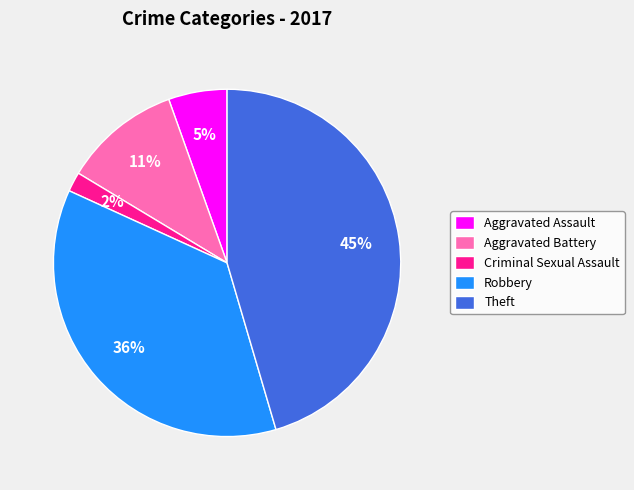

Is the sum of Aggravated Assault and Robbery greater than half?

No